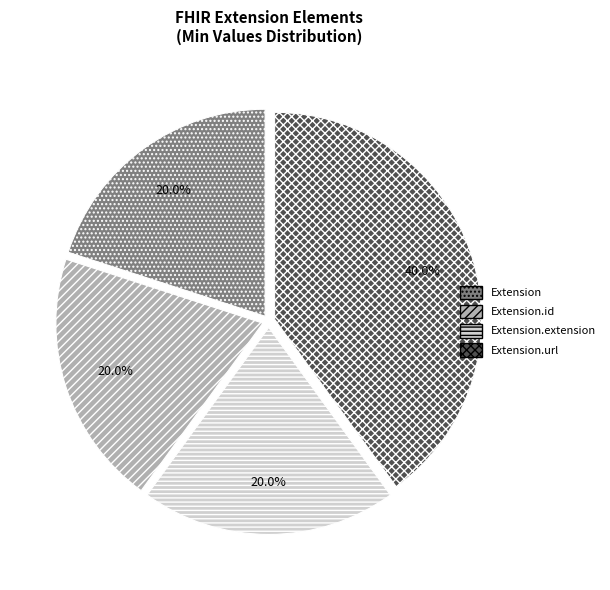

To the nearest percent, what is the combined percentage of Extension.url and Extension?

60%